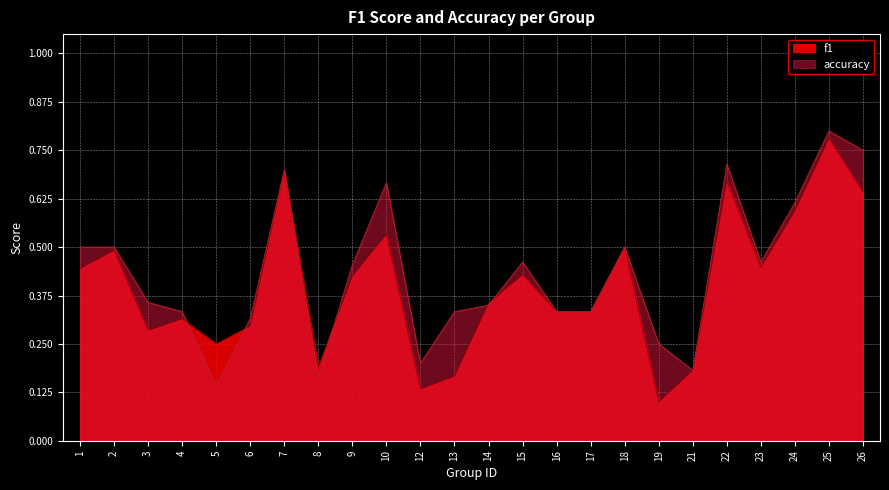

Is the value of accuracy at 5 greater than the value of f1 at 3?

No